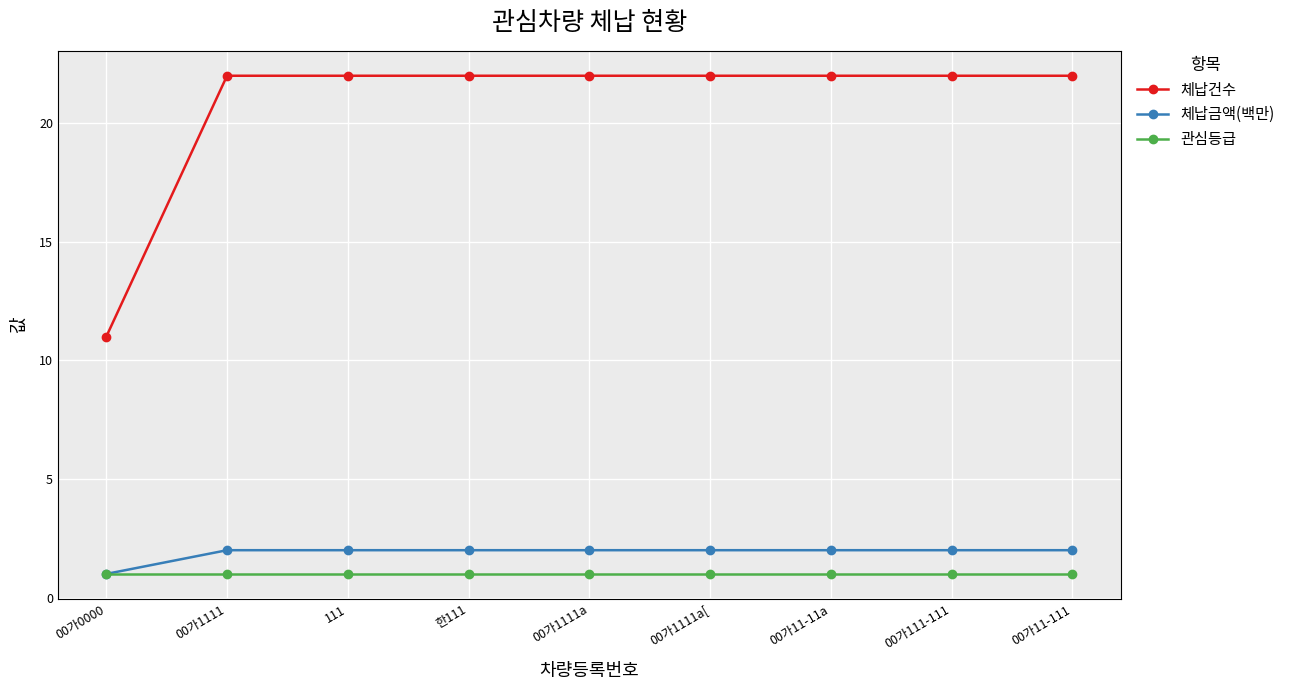

True or false: 체납건수 and 관심등급 cross at least once.

False